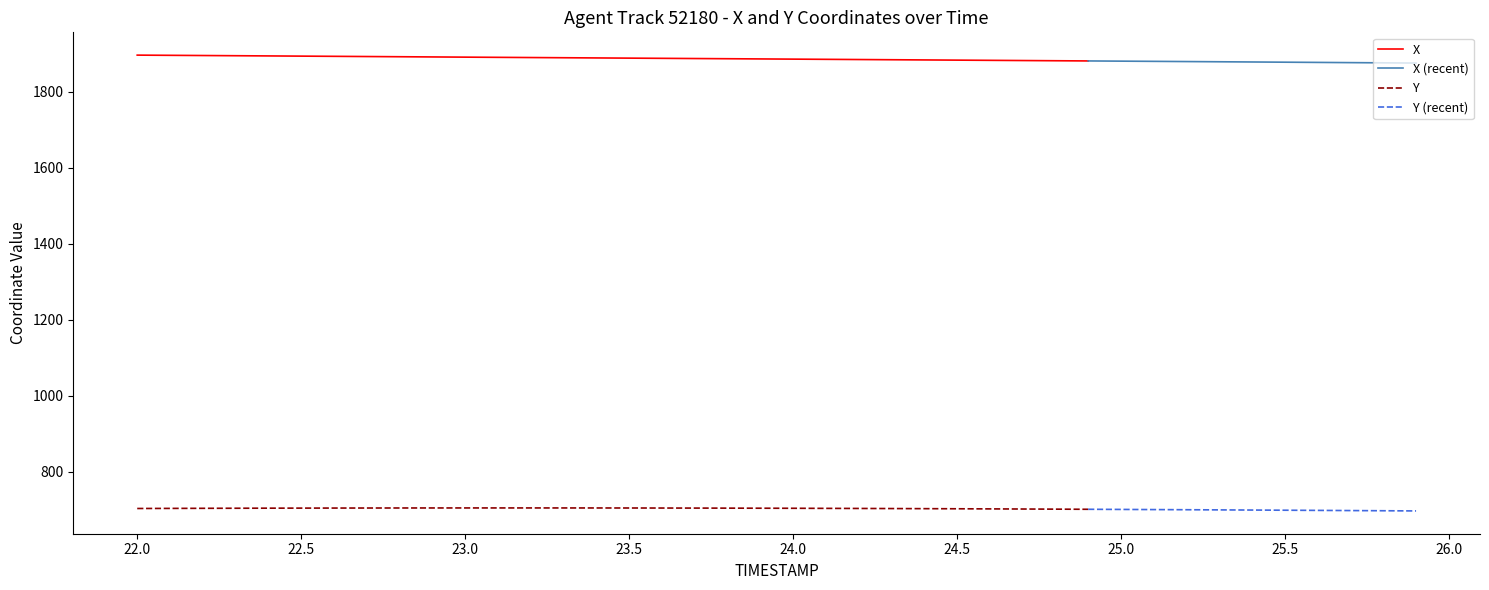

Is the value of Y at 25 greater than the value of X at 4?

No